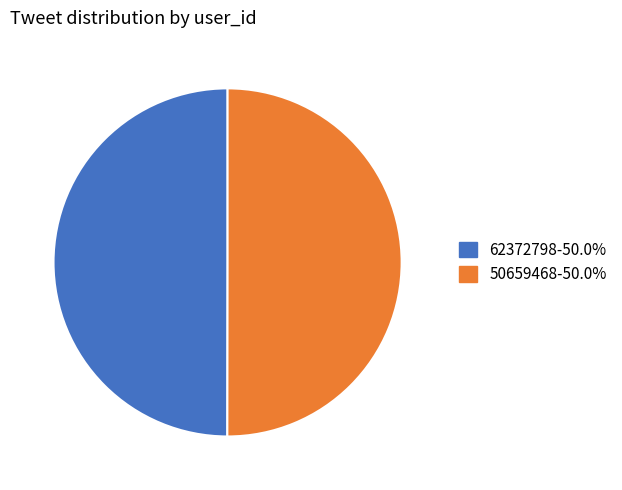

Combined, do 62372798-50.0% and 50659468-50.0% account for over 50%?

Yes